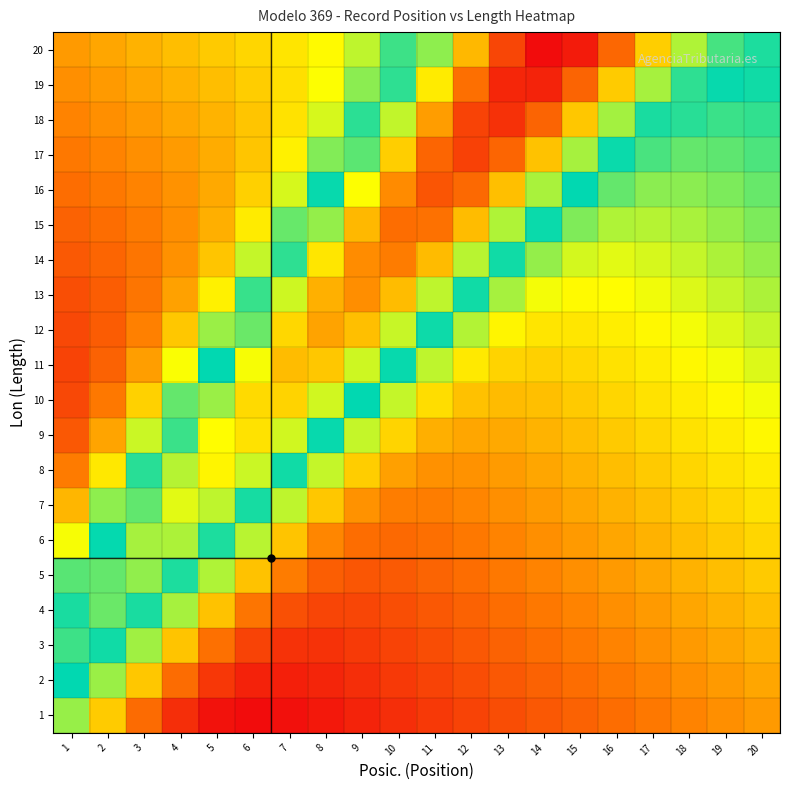

Count the number of data series in this chart.

20